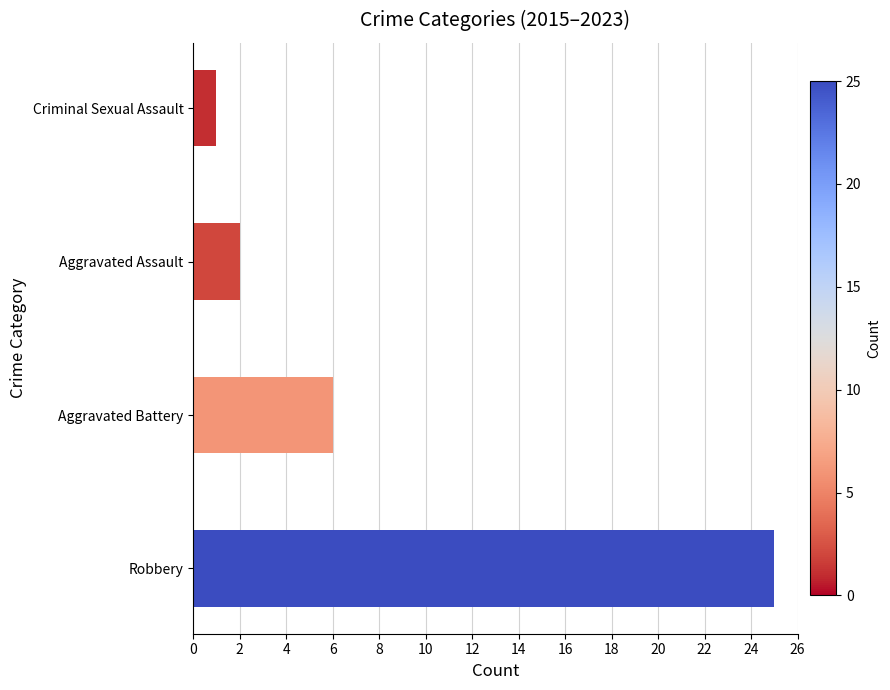

Read the value at Aggravated Battery, to the nearest 5.

5